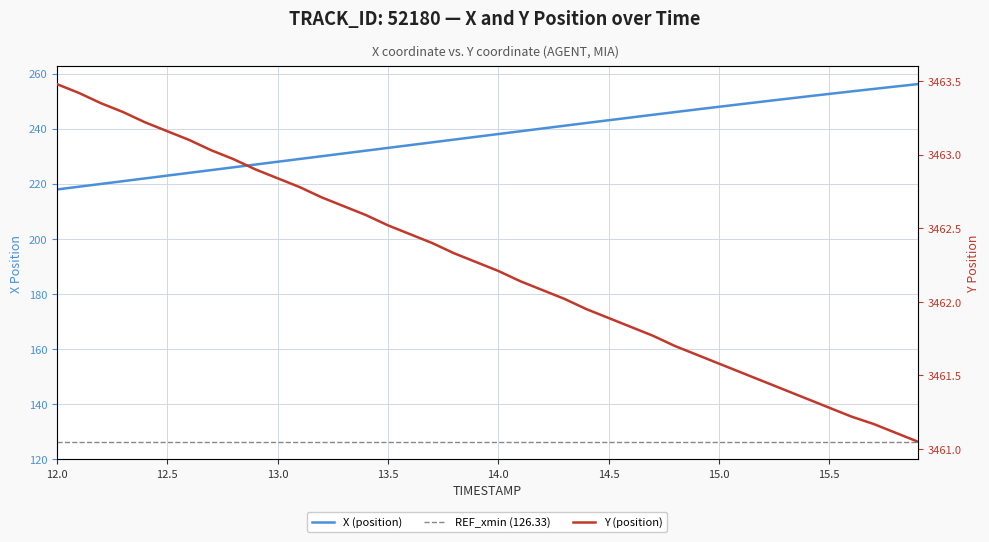

At how many categories does at least one series exceed 1237?

40